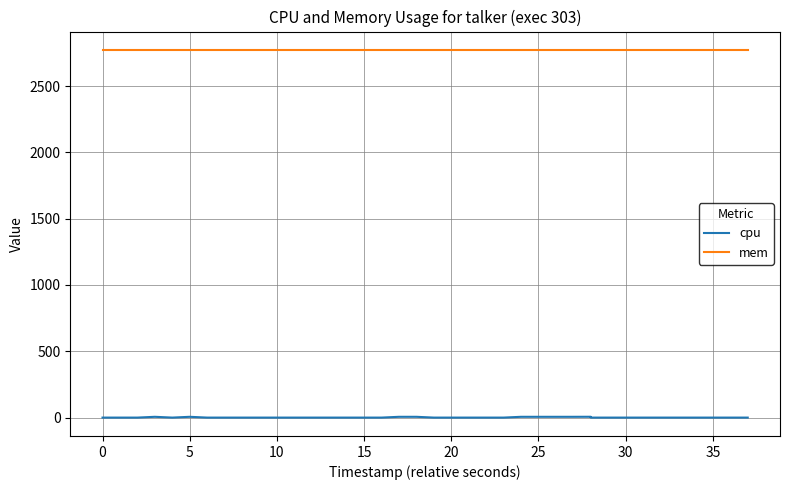

True or false: mem has more than 1 interior local peaks.

False